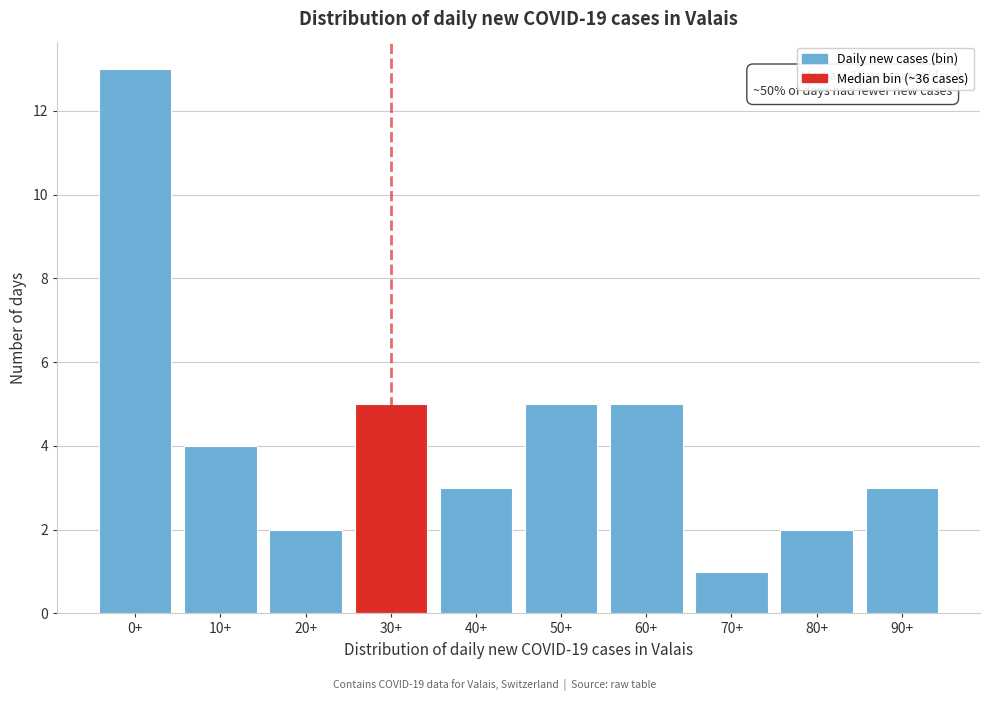

Reading left to right, transcribe all the data shown in this chart.

0+=13	10+=4	20+=2	30+=5	40+=3	50+=5	60+=5	70+=1	80+=2	90+=3